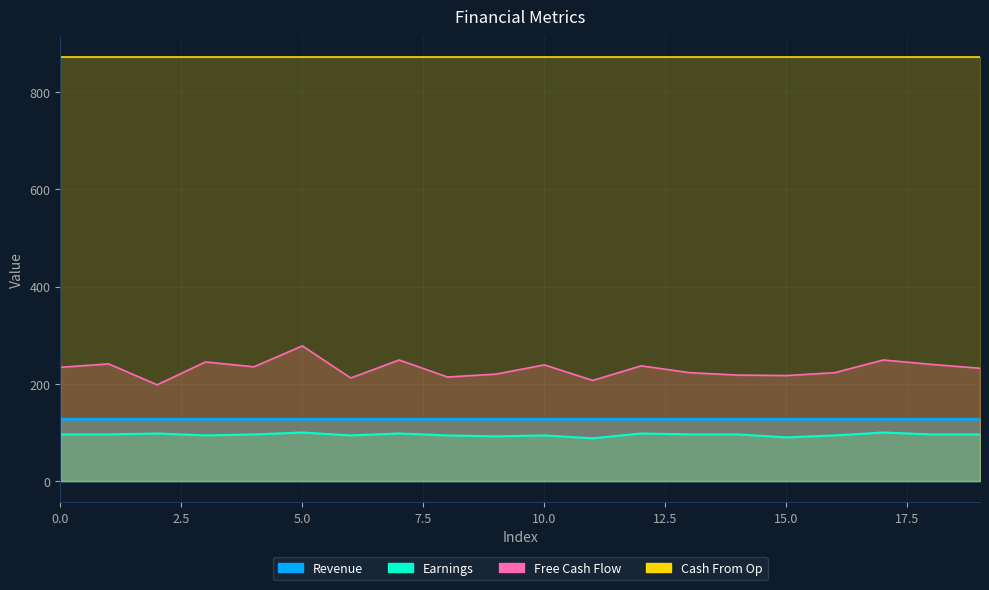

Read the Free Cash Flow value at 18.

240.0